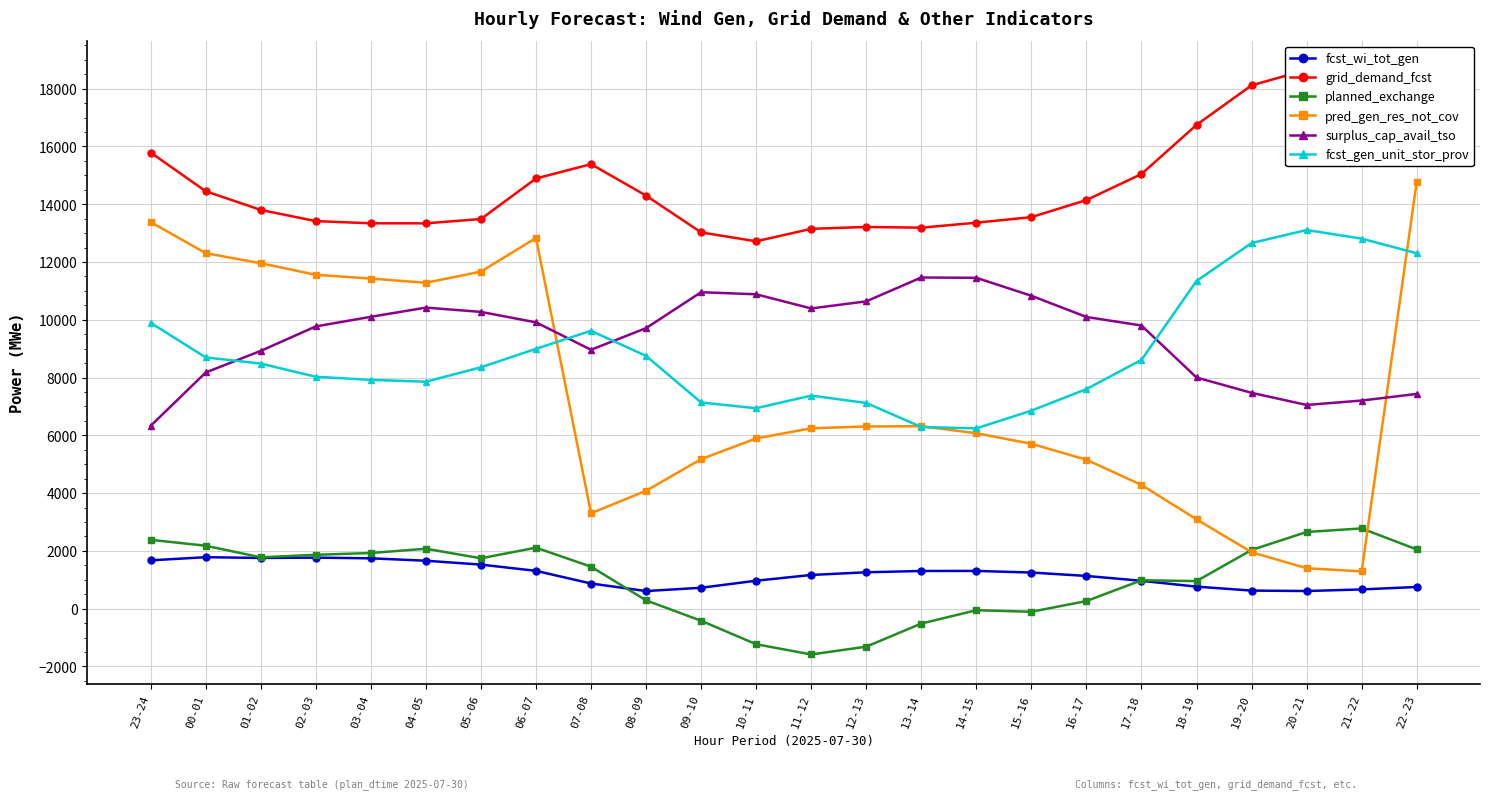

After their last crossing, which series has the higher values: planned_exchange or fcst_wi_tot_gen?

planned_exchange